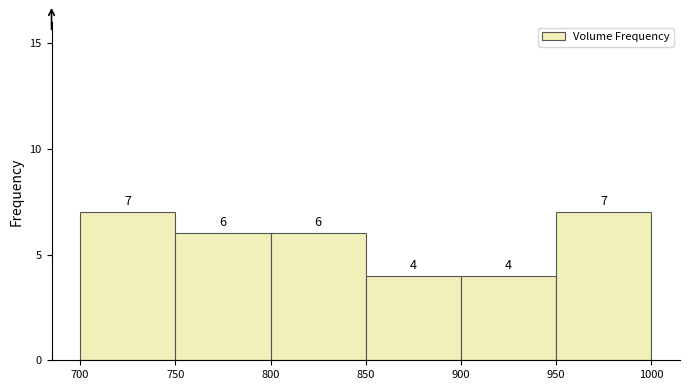

Reading left to right, what are all the values shown in this chart?

700=7	750=6	800=6	850=4	900=4	950=7